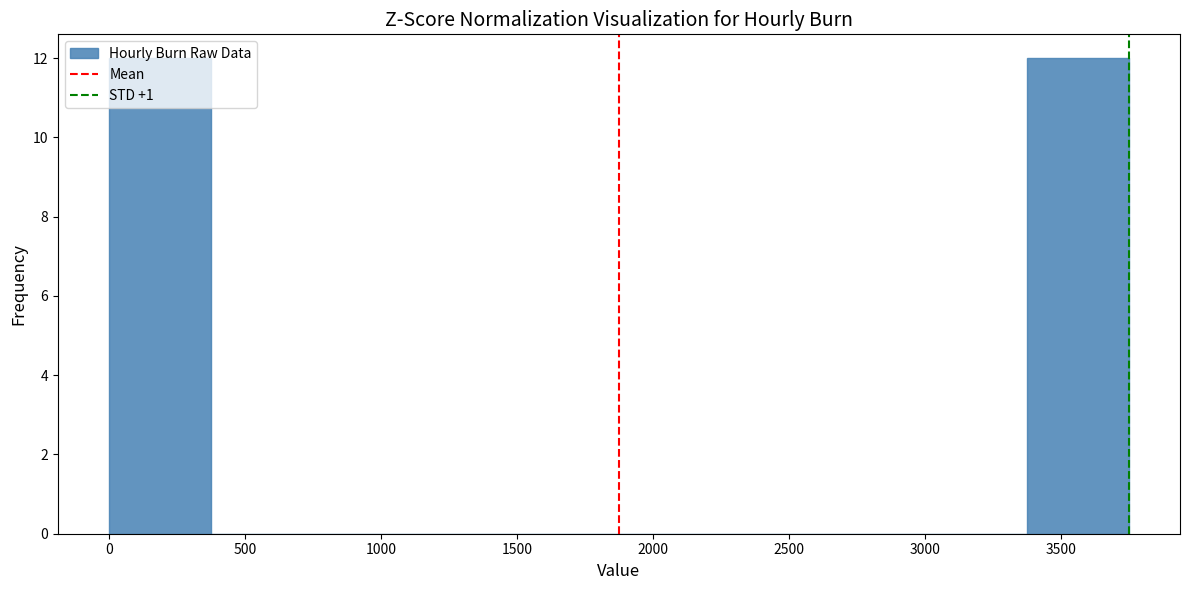

Reading left to right, list every bar in this chart as the range it spans on the x-axis followed by its height. Neither the bar edges nor the heights are printed on the chart, so give them approximately, as read against the axes.

0 to 375: 12
375 to 750: 0
750 to 1125: 0
1125 to 1500: 0
1500 to 1875: 0
1875 to 2250: 0
2250 to 2625: 0
2625 to 3000: 0
3000 to 3375: 0
3375 to 3750: 12